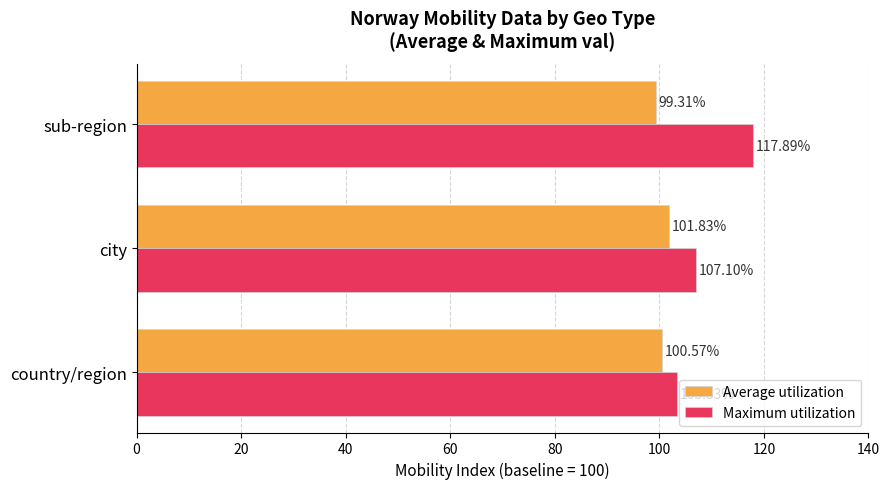

At which label is Maximum utilization closest to 110?

city